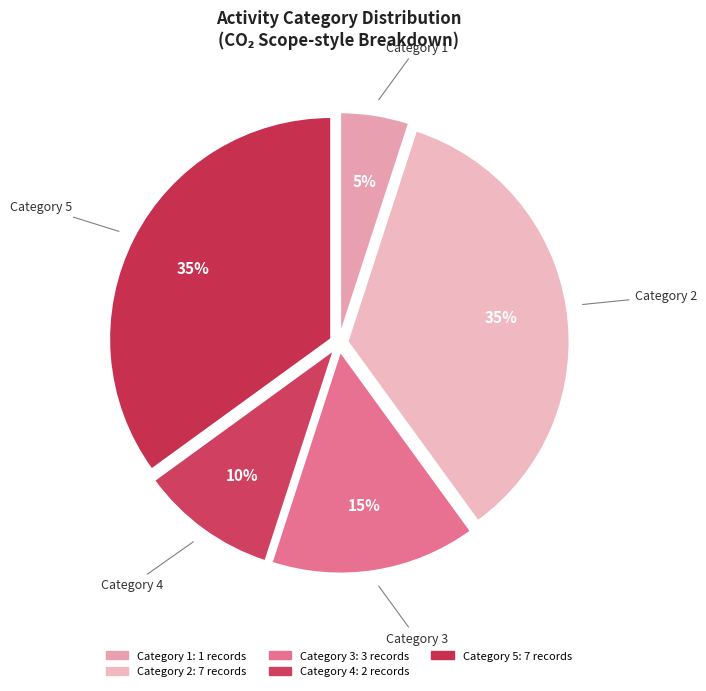

Do Category 1 and Category 5 together represent more than half of the pie?

No